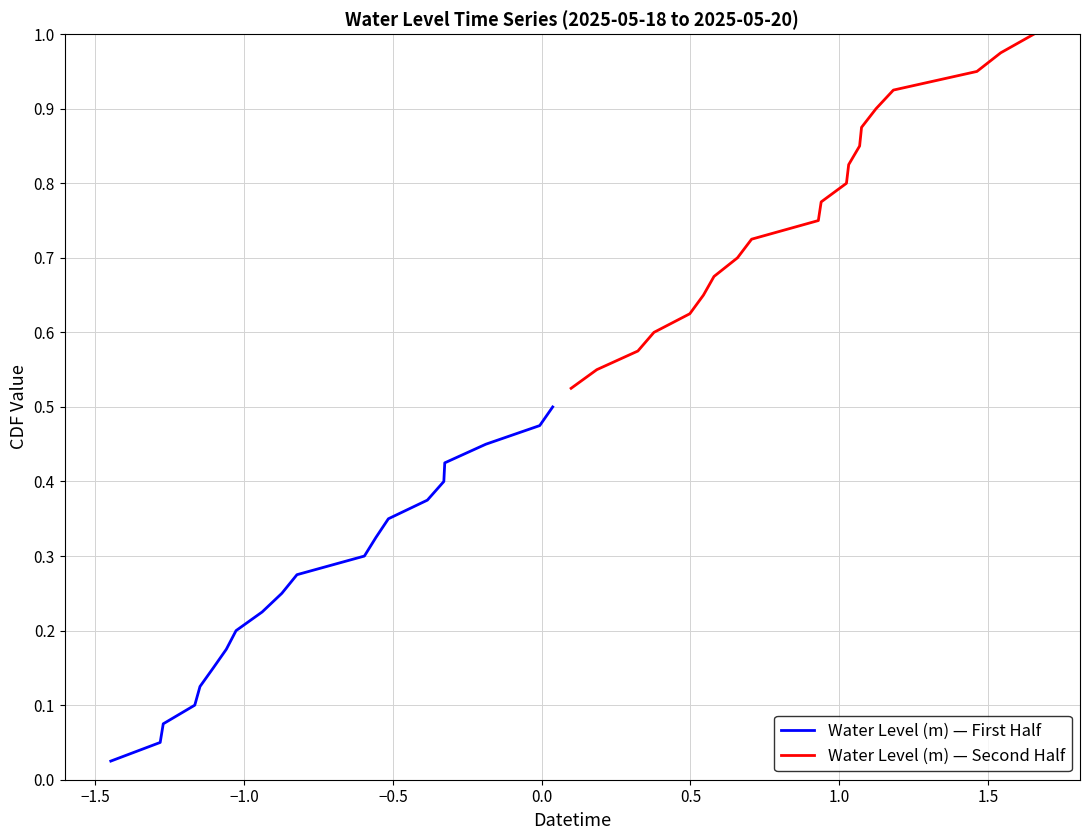

How many lines are shown in the chart?

2